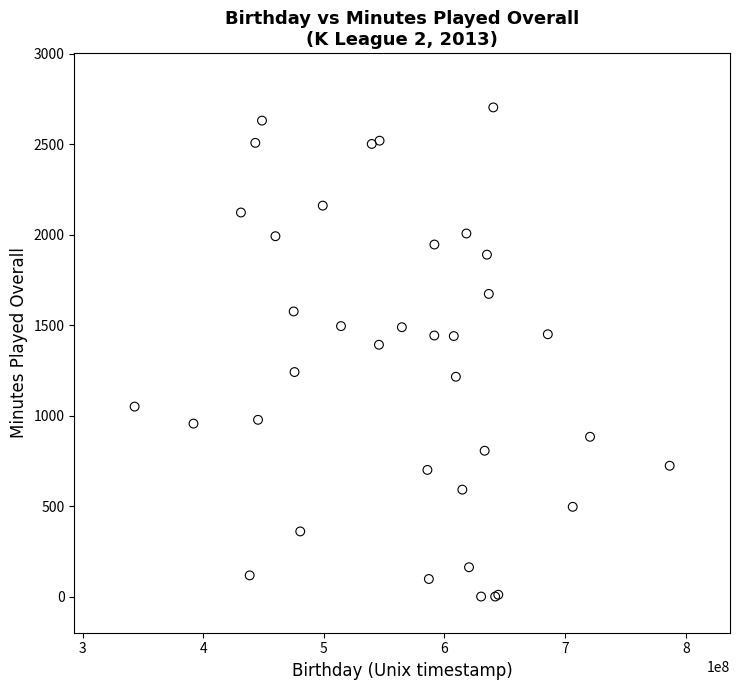

What Y value in the scatter plot is closest to 1352?

1392